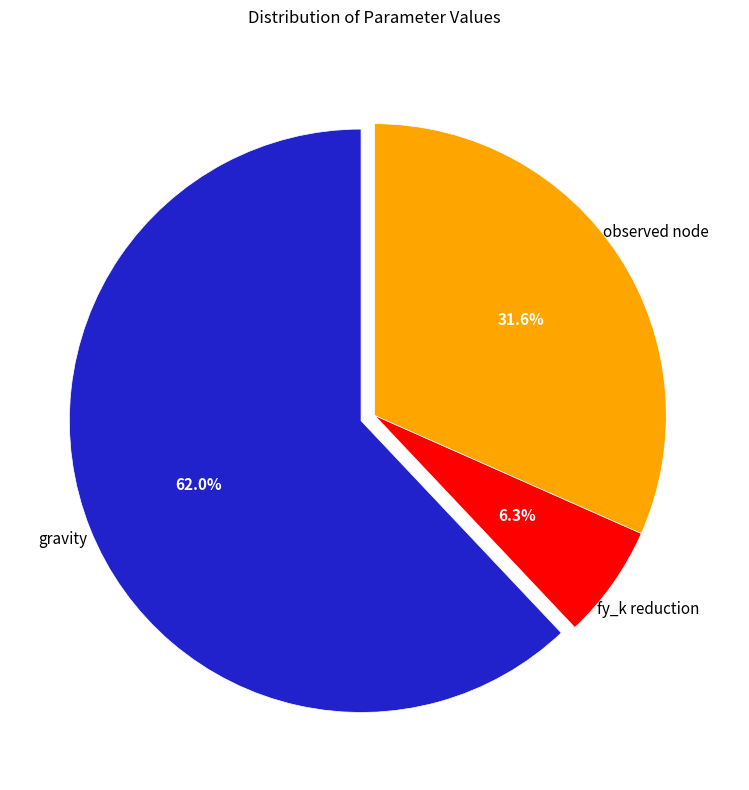

Is there a majority slice in this chart?

Yes